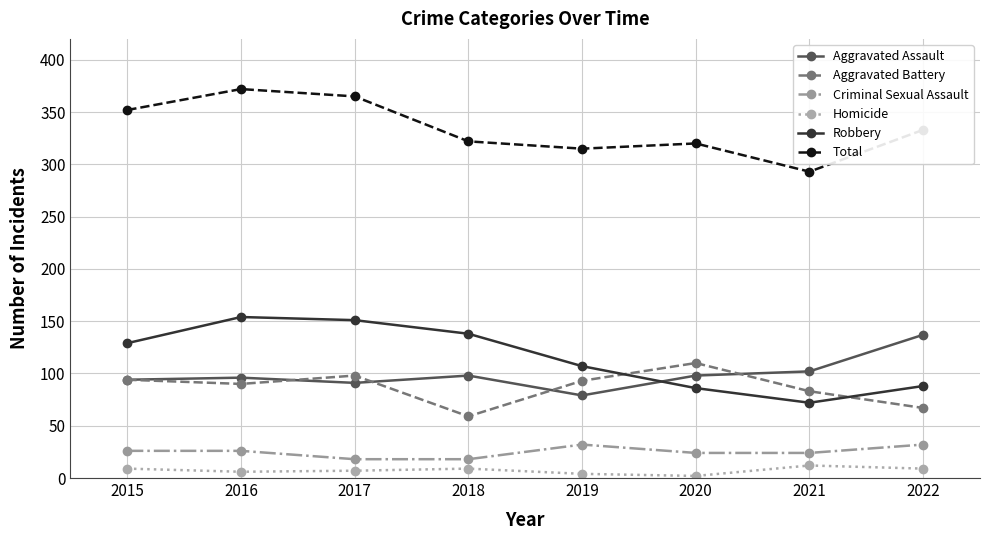

In Aggravated Battery, how many points are higher than both neighbors (excluding endpoints)?

2